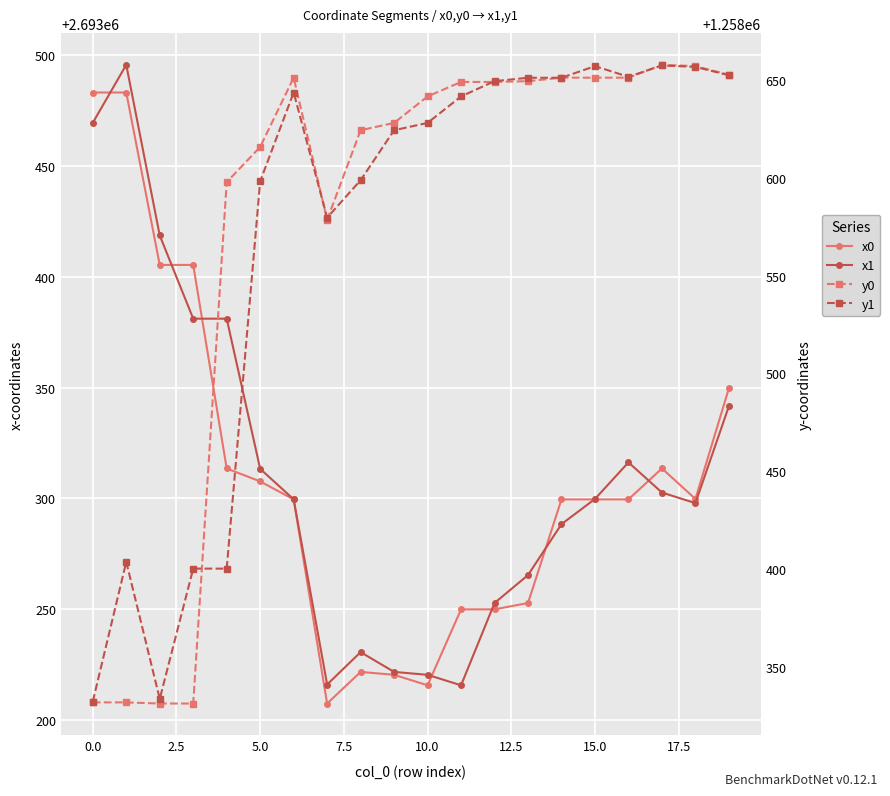

Which series has the largest range (max minus min)?

y0